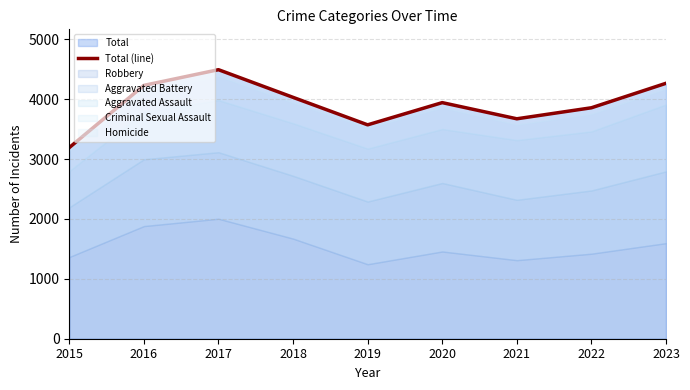

True or false: there are more than 2 points higher than both neighbors.

False